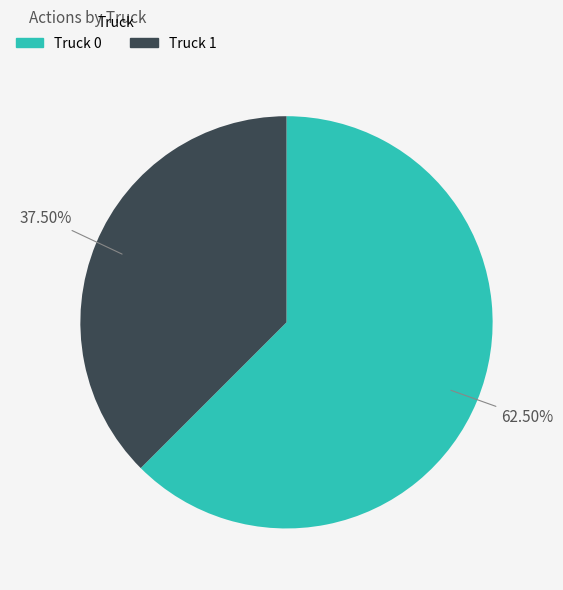

True or false: Truck 1 accounts for 50% of the total.

False